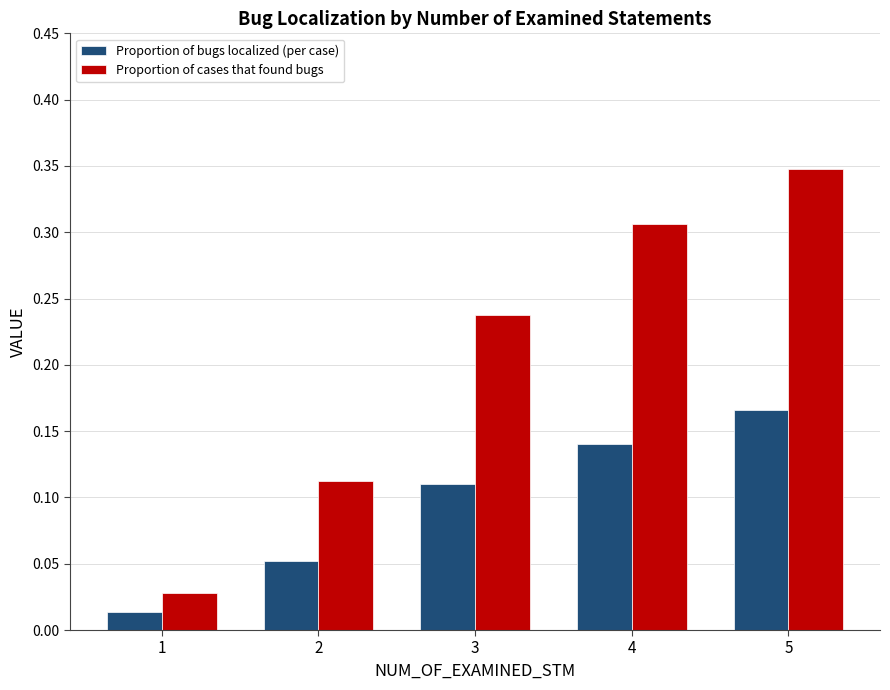

Is it true that Proportion of cases that found bugs equals 0.2 at 2?

False